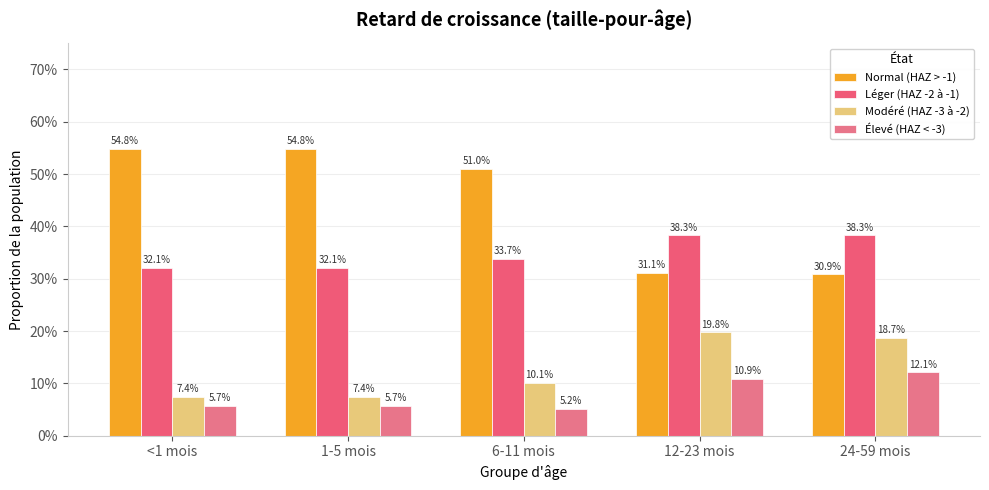

Where does the Normal (HAZ > -1) series first go above 50?

<1 mois